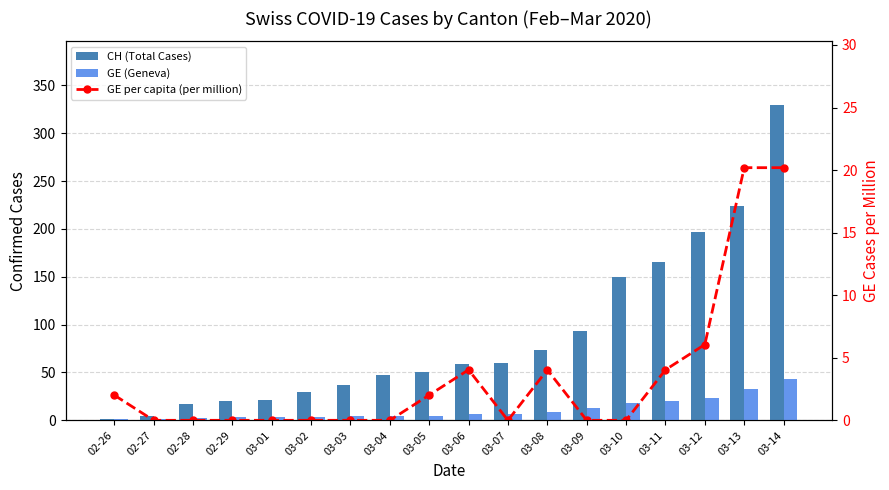

What are all the series names shown in the legend?

CH (Total Cases), GE (Geneva), GE per capita (per million)